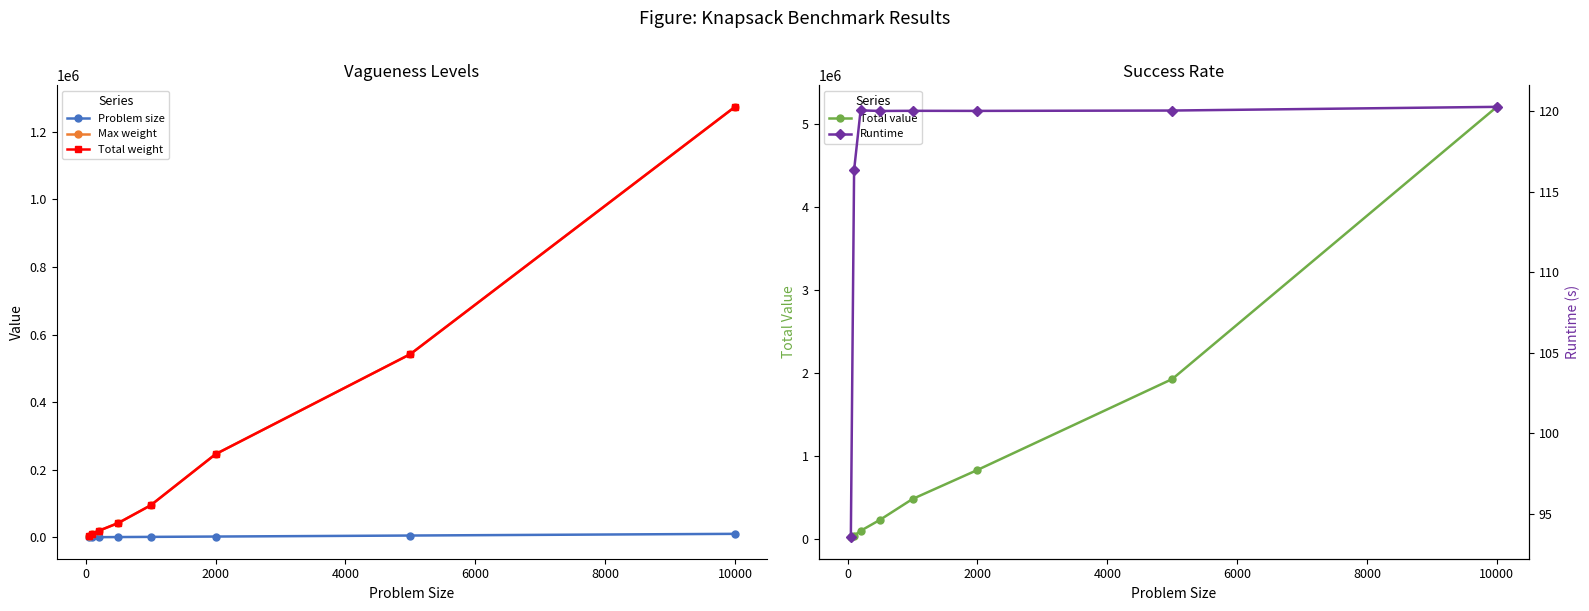

What is the difference between the second highest and second lowest values in the Max weight series?

531586